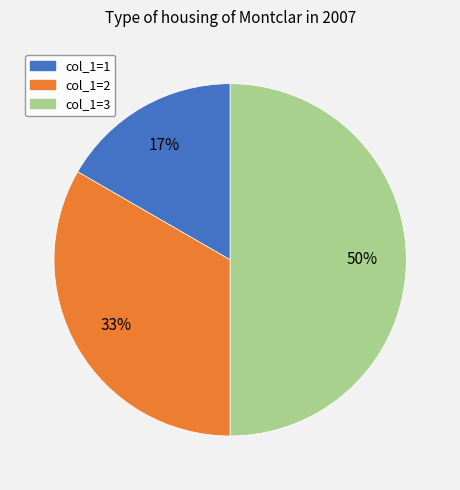

How many slices are in this pie chart?

3